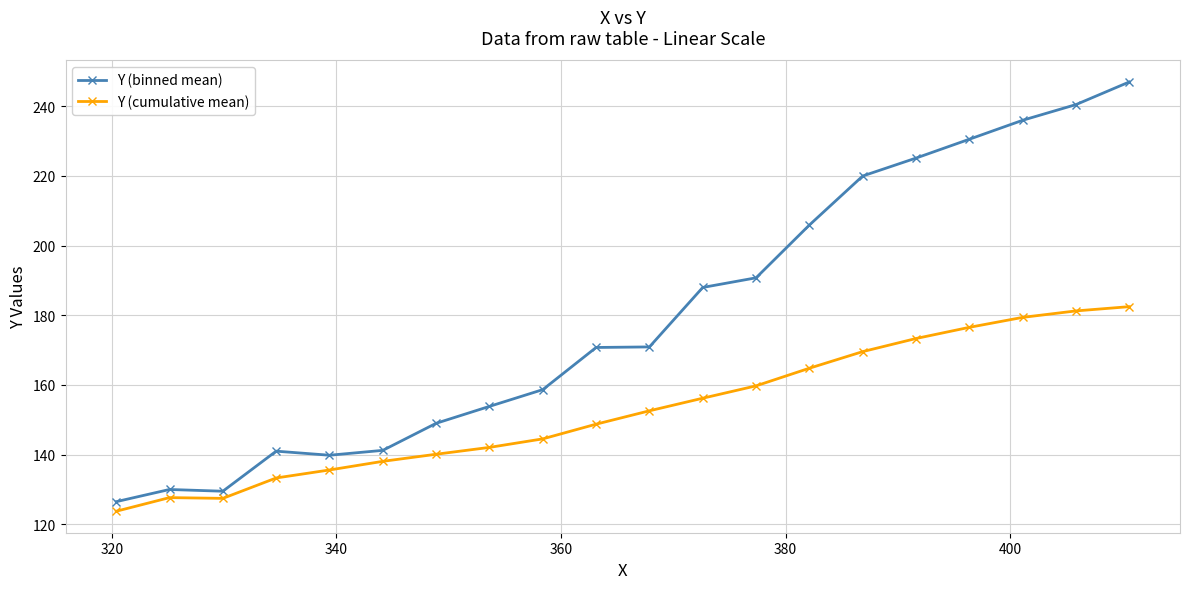

At how many categories does at least one series exceed 198?

7